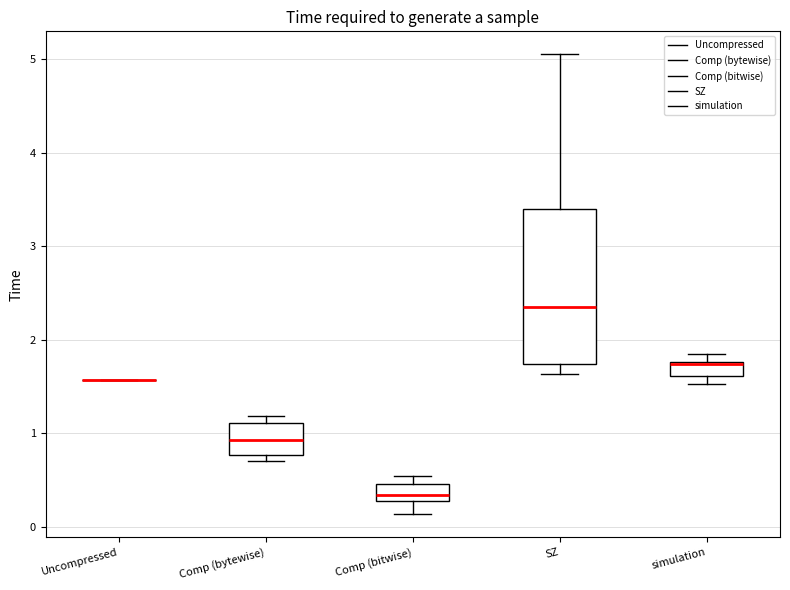

Comparing the boxes themselves (not the whiskers), which one is the tallest?

SZ